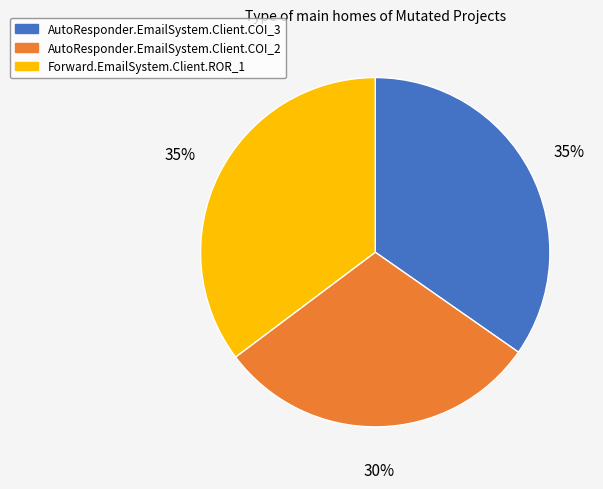

Is the sum of AutoResponder.EmailSystem.Client.COI_3 and AutoResponder.EmailSystem.Client.COI_2 greater than half?

Yes